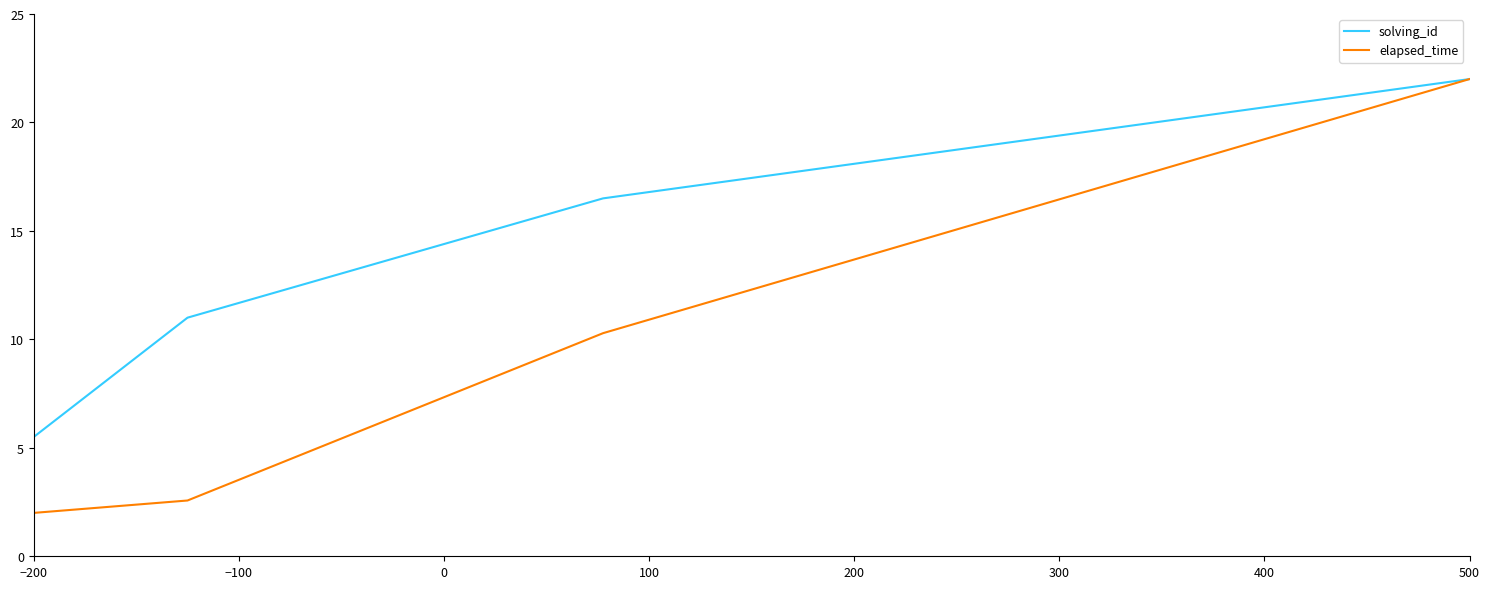

True or false: solving_id has more than 0 points higher than both neighbors.

False